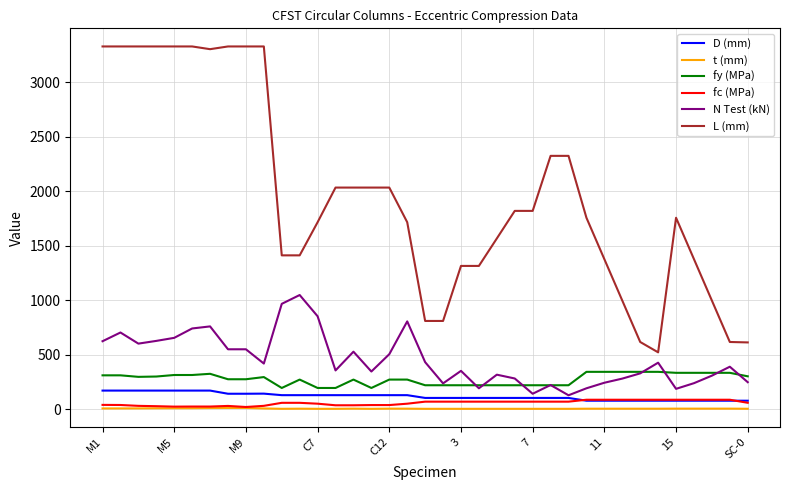

Which series has the largest total across all categories?

L (mm)